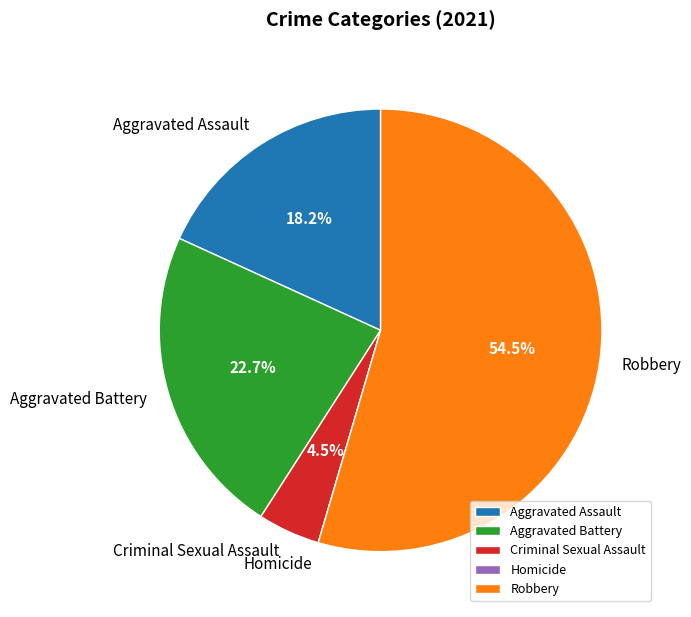

Combined, what portion of the pie is Robbery and Criminal Sexual Assault?

59.1%